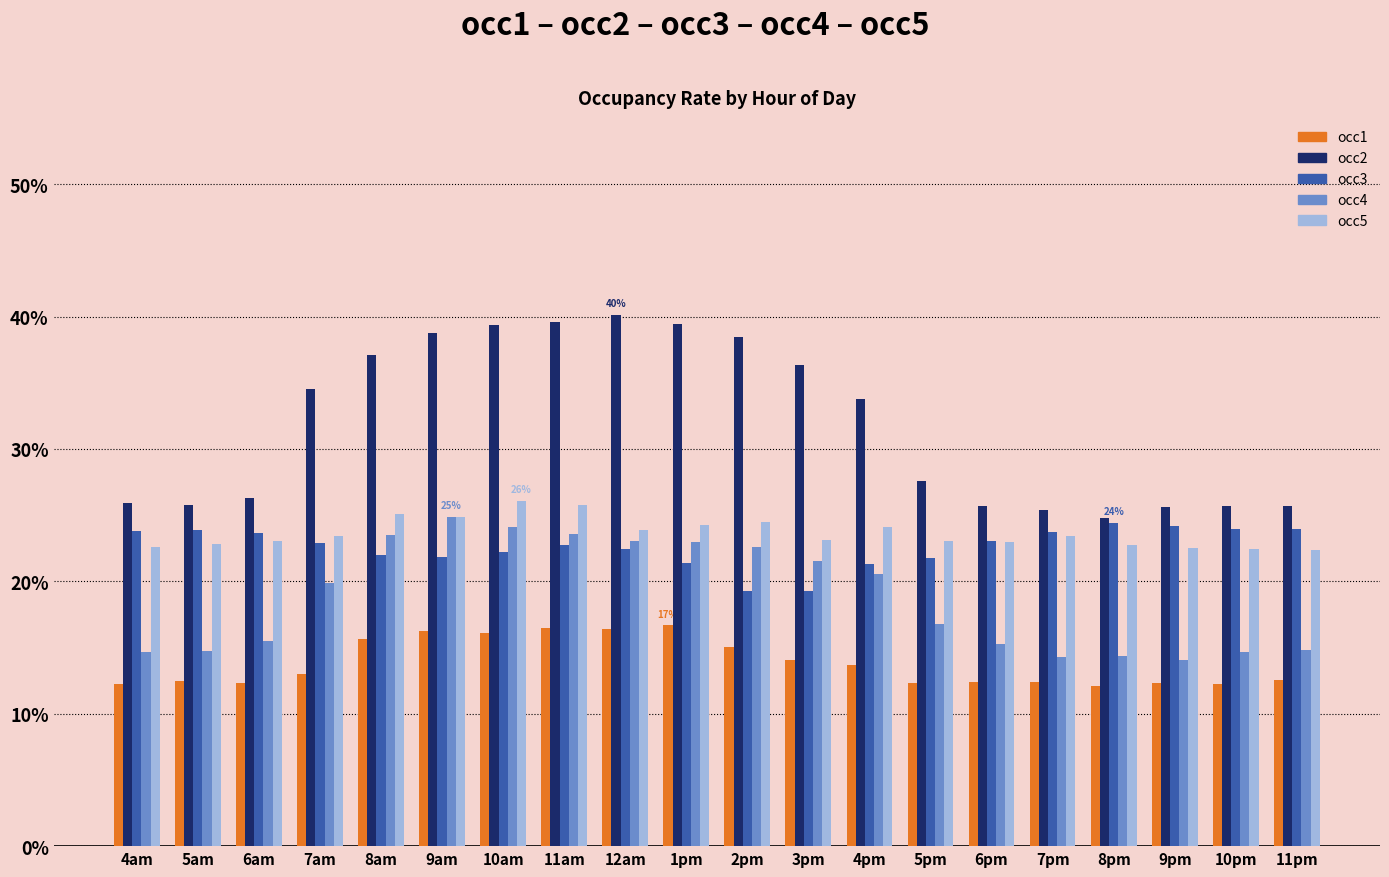

What is the maximum value shown in the chart?

0.4